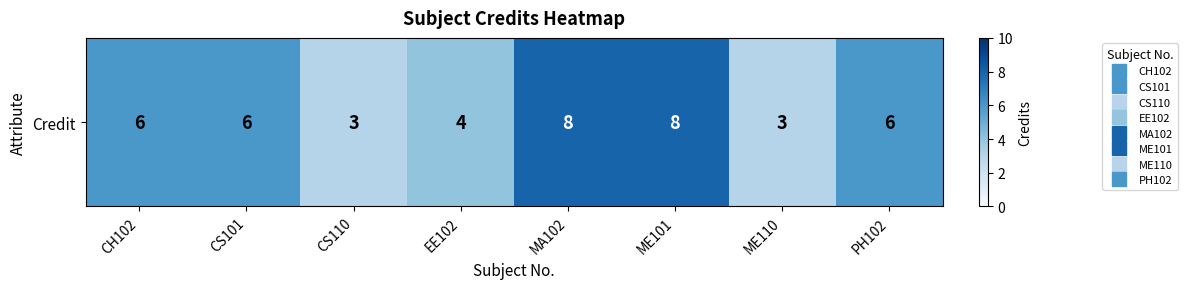

The value at MA102 is 13. True or false?

False